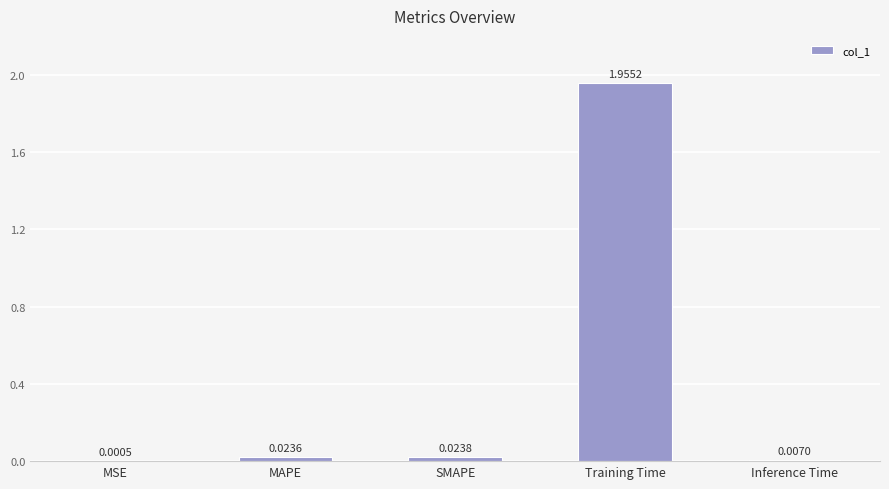

Which has a higher value, MAPE or Inference Time?

MAPE